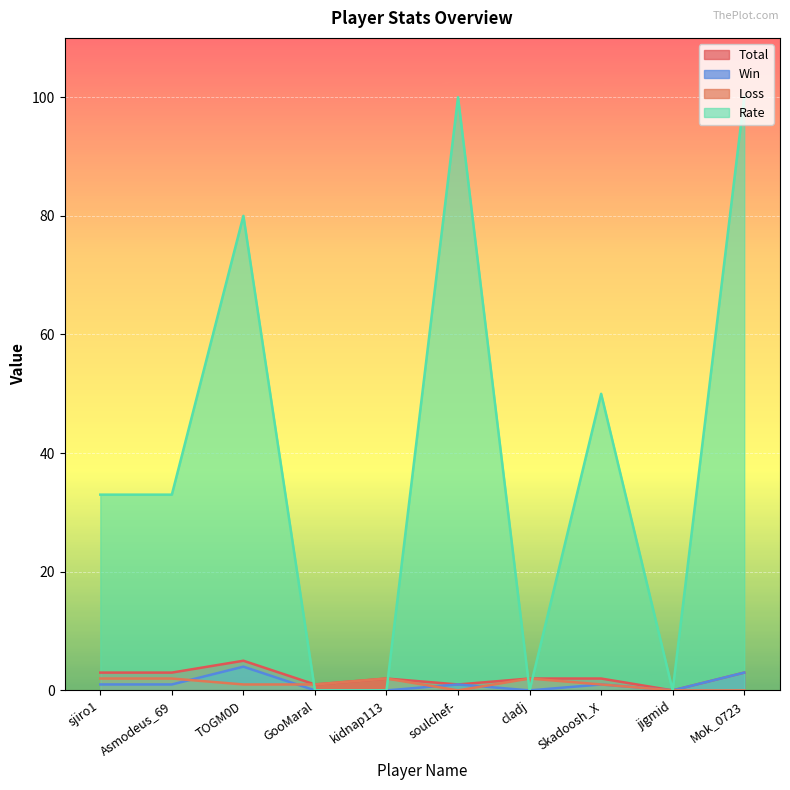

Reading right to left, transcribe all the data shown in this chart.

Total: 3	0	2	2	1	2	1	5	3	3
Win: 3	0	1	0	1	0	0	4	1	1
Loss: 0	0	1	2	0	2	1	1	2	2
Rate: 100	0	50	0	100	0	0	80	33	33